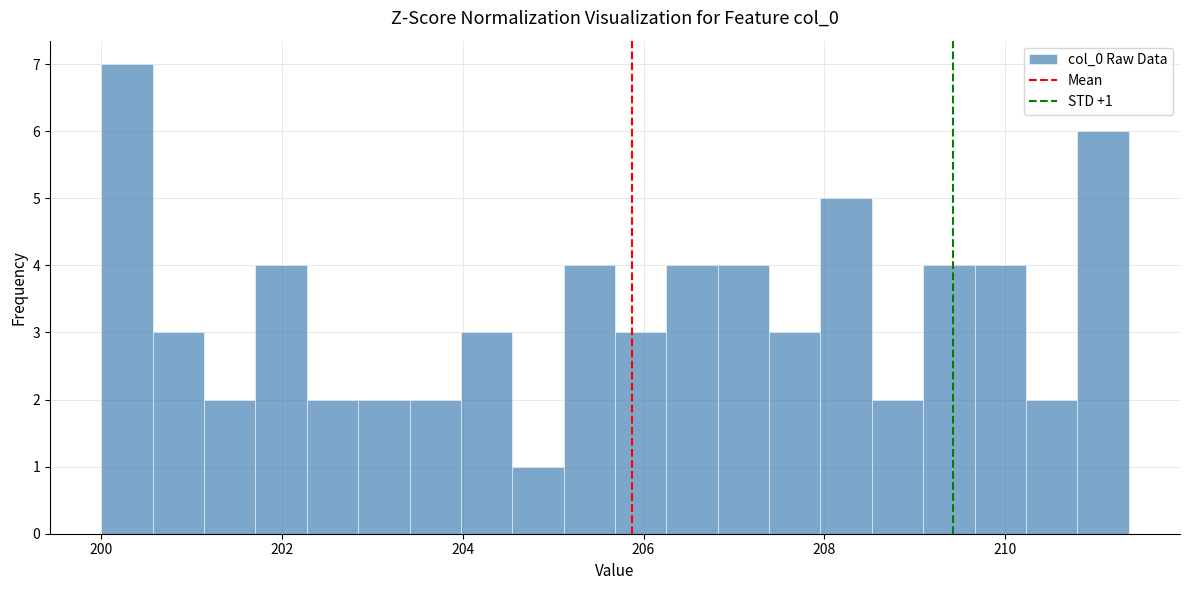

Around what value on the x-axis is the tallest bar? Give the approximate position of its centre, as read against the axis.

200.2